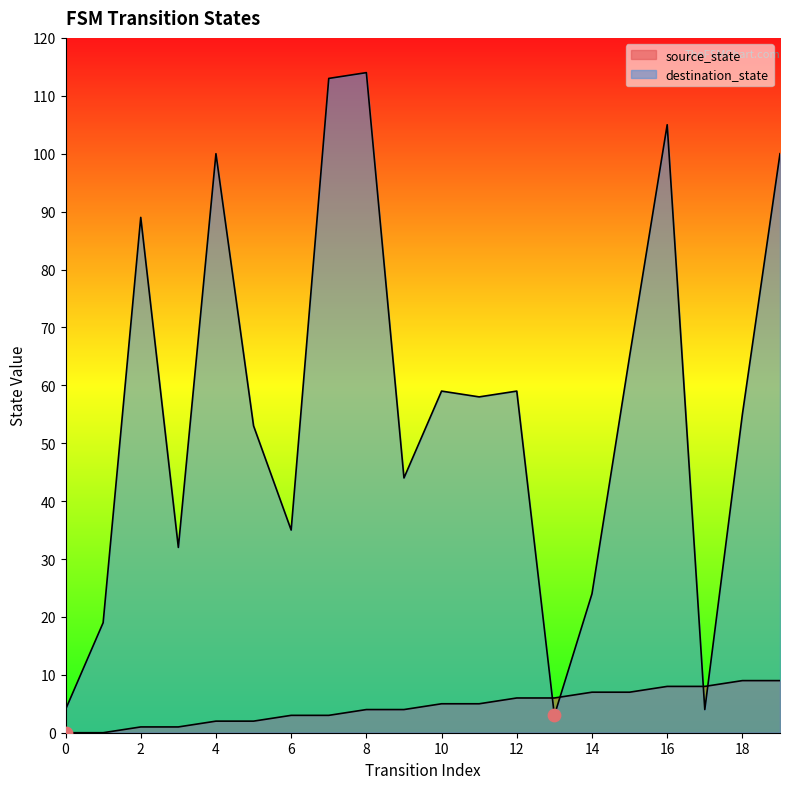

At which category is the sum across all series the highest?

8